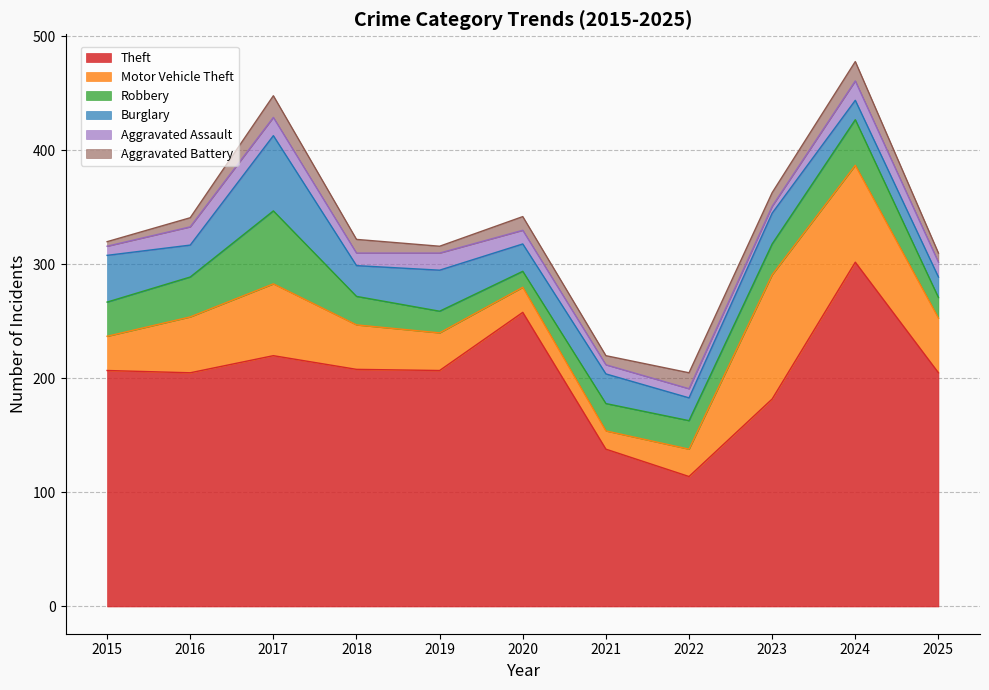

How many interior local valleys does the Aggravated Assault series have?

2